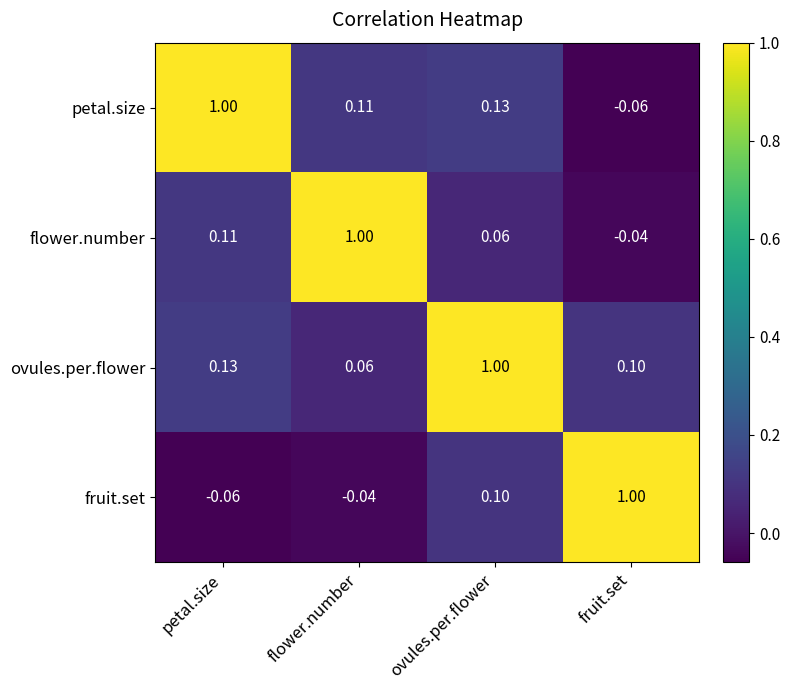

At which label is petal.size closest to 0?

fruit.set